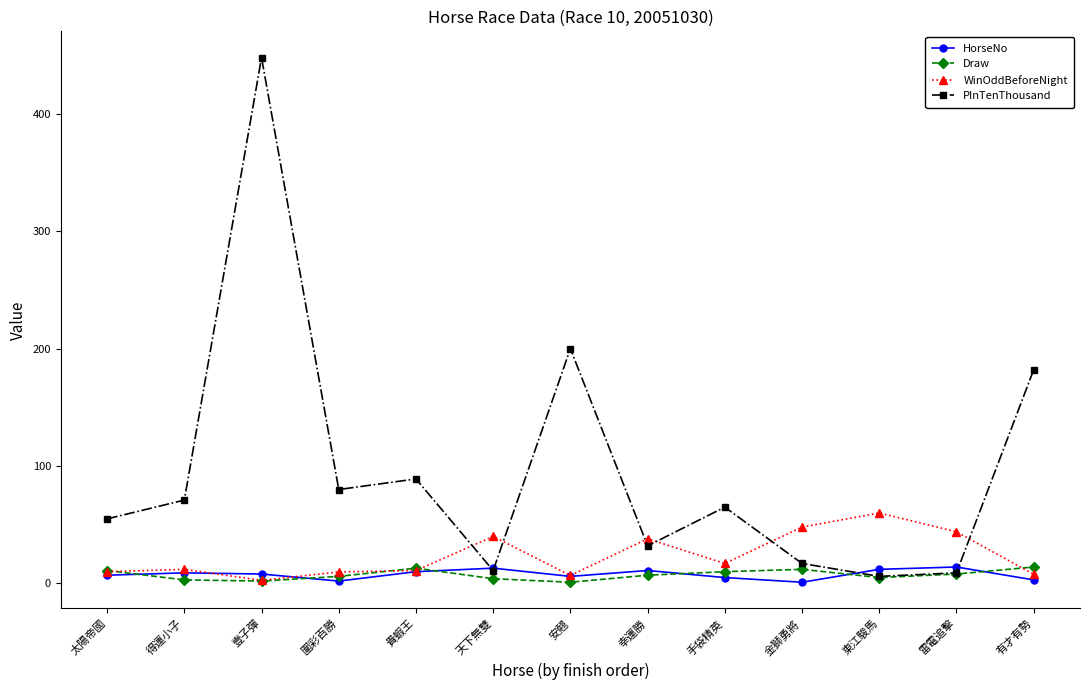

What is the sum of the Draw values at 安翹 and 東江駿馬?

6.0